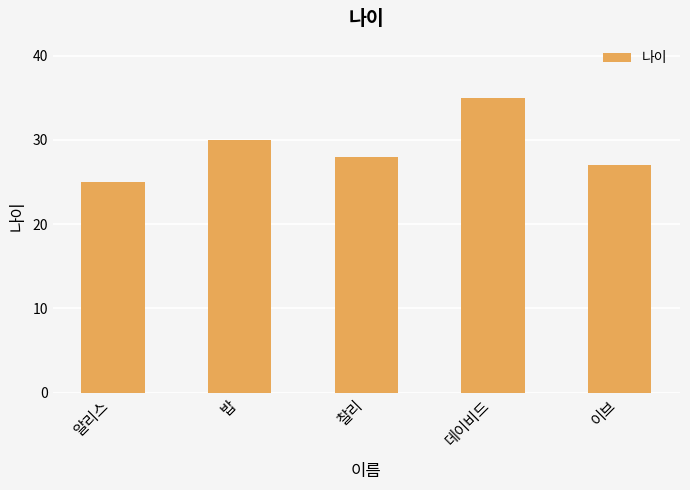

What is the value of the 1st bar from the left?

25